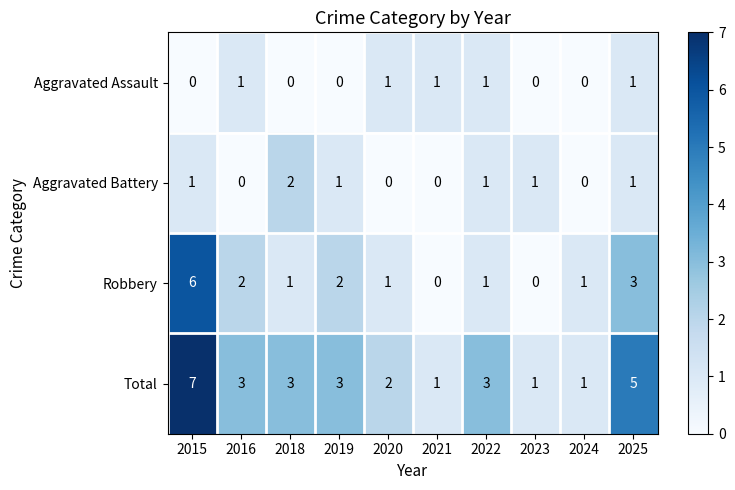

What is the maximum value shown in the chart?

7